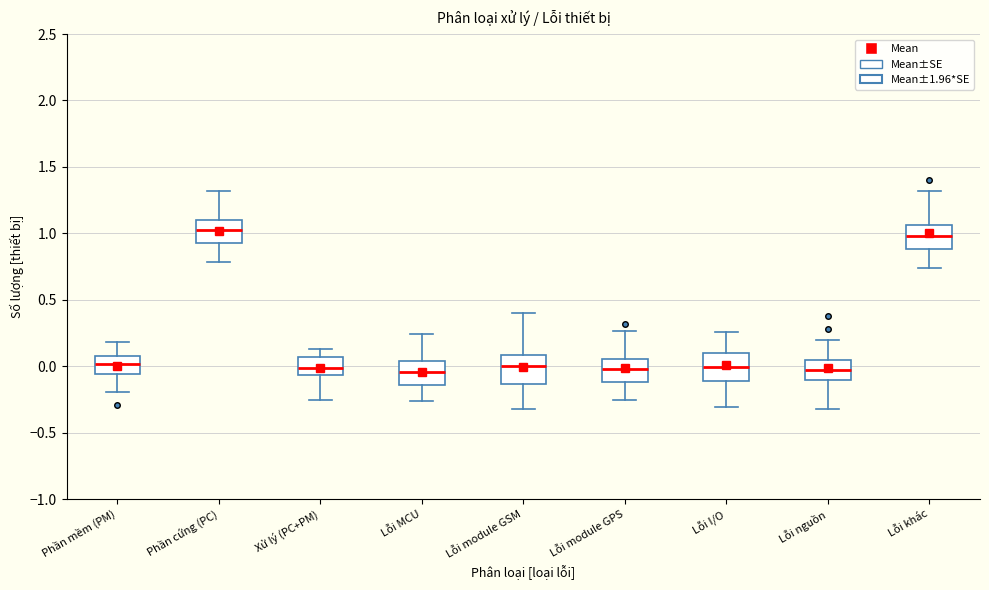

Reading left to right, transcribe this box plot: for each box, give where its median line is, the range the box spans, and where its two whiskers end, as read against the y-axis. The values are not printed on the chart, so give them approximately, as read against the axis.

Phần mềm (PM): median 0.00, box -0.05 to 0.10, whiskers -0.20 to 0.20
Phần cứng (PC): median 1.05, box 0.90 to 1.10, whiskers 0.80 to 1.30
Xử lý (PC+PM): median 0.00, box -0.05 to 0.05, whiskers -0.25 to 0.15
Lỗi MCU: median -0.05, box -0.15 to 0.05, whiskers -0.25 to 0.25
Lỗi module GSM: median 0.00, box -0.15 to 0.10, whiskers -0.30 to 0.40
Lỗi module GPS: median 0.00, box -0.10 to 0.05, whiskers -0.25 to 0.25
Lỗi I/O: median 0.00, box -0.10 to 0.10, whiskers -0.30 to 0.25
Lỗi nguồn: median -0.05, box -0.10 to 0.05, whiskers -0.30 to 0.20
Lỗi khác: median 1.00, box 0.90 to 1.05, whiskers 0.75 to 1.30